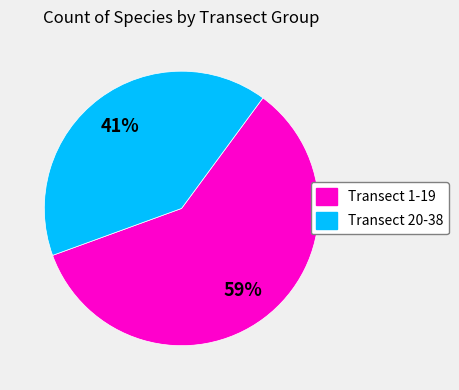

Does any single category account for the majority?

Yes